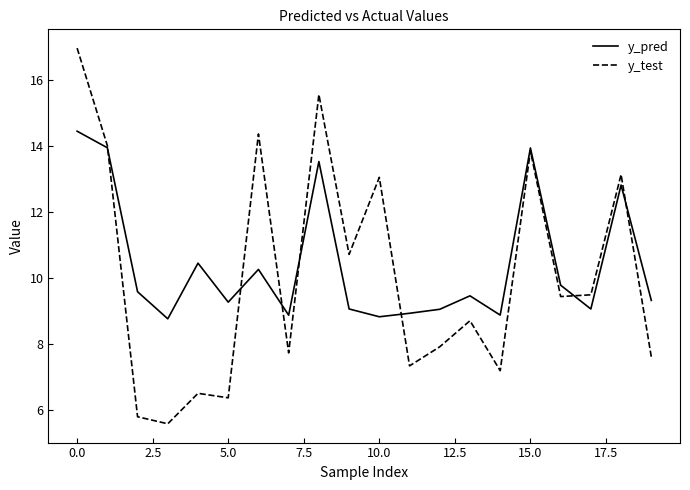

Which series has the largest range (max minus min)?

y_test